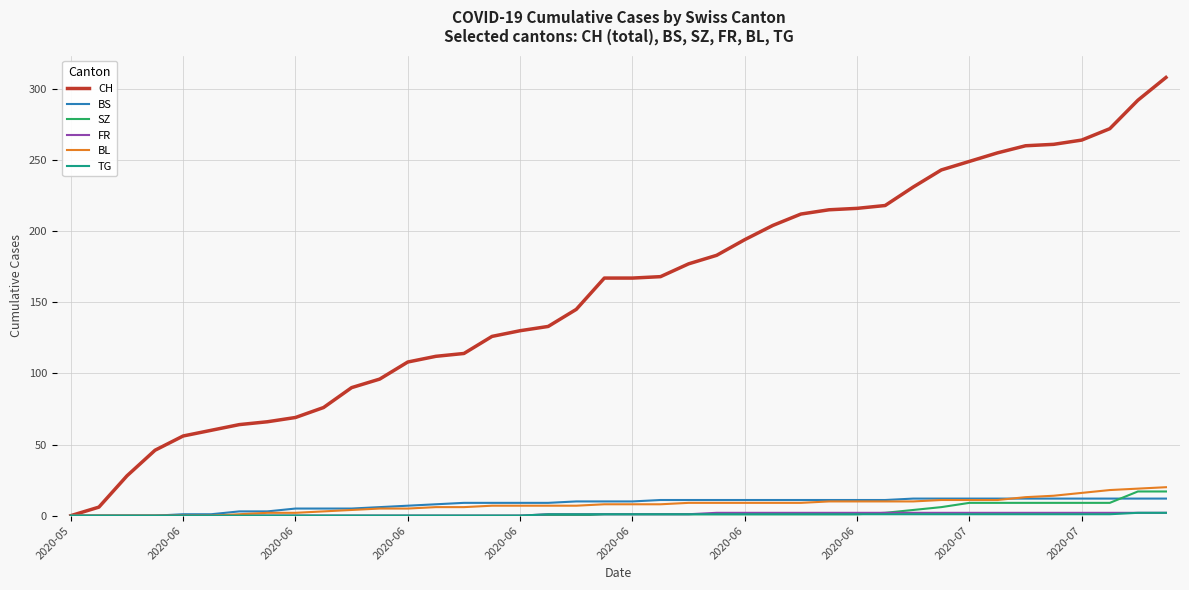

Which series has the largest total across all categories?

CH